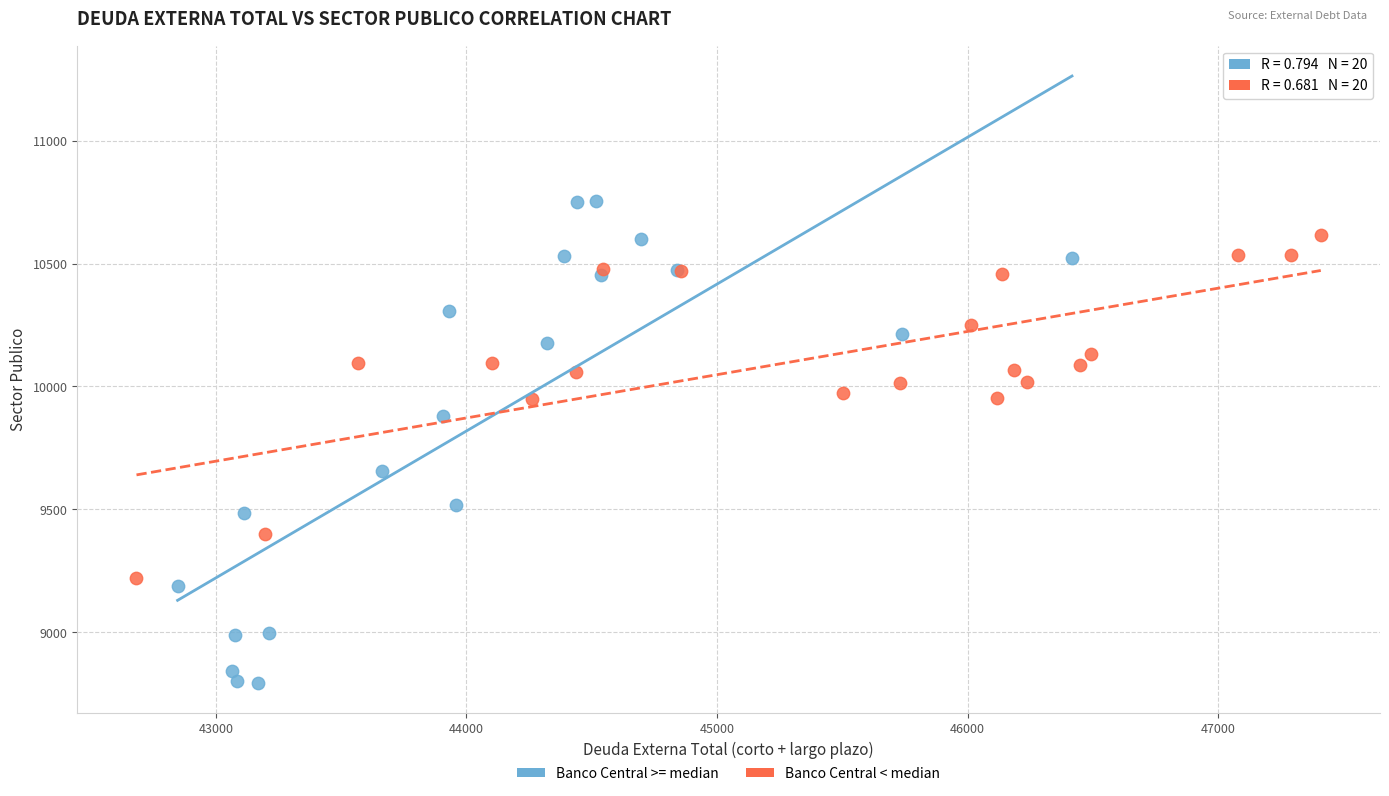

Which series has the widest spread of Y values?

Banco Central >= median